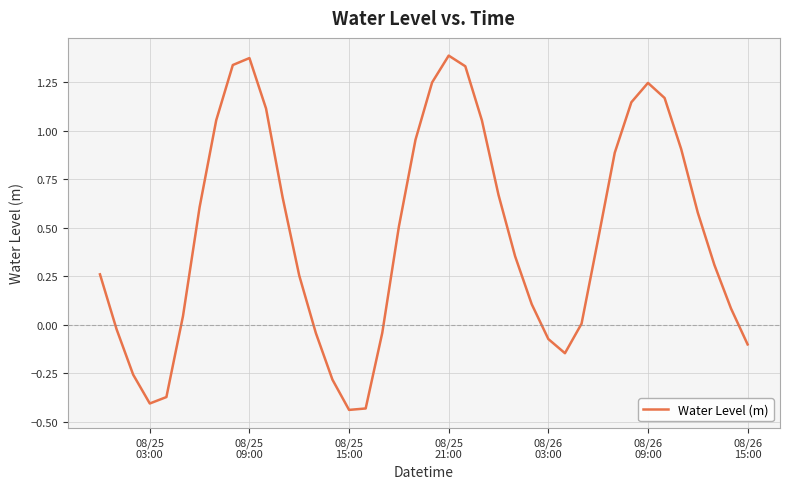

How many lines are shown in the chart?

1